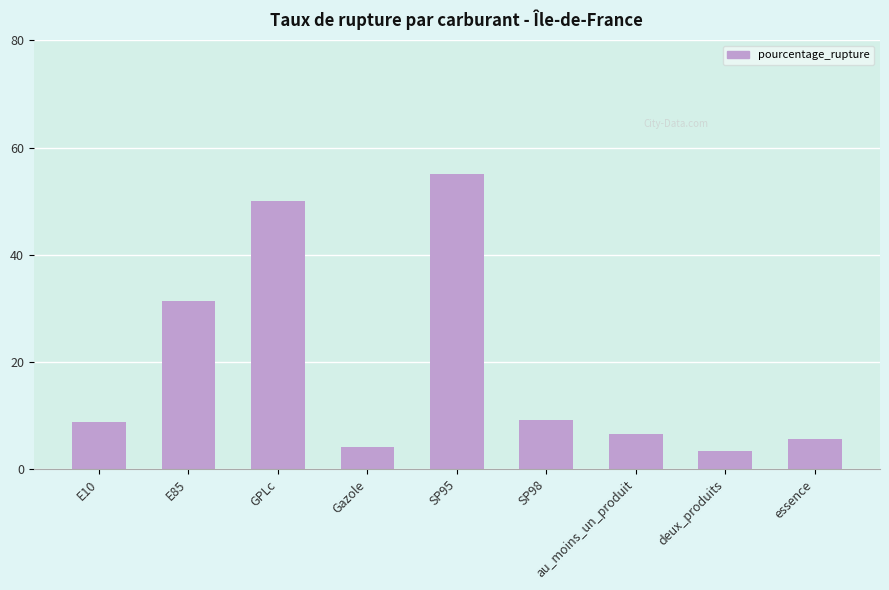

What is the label of the 5th bar from the right?

SP95